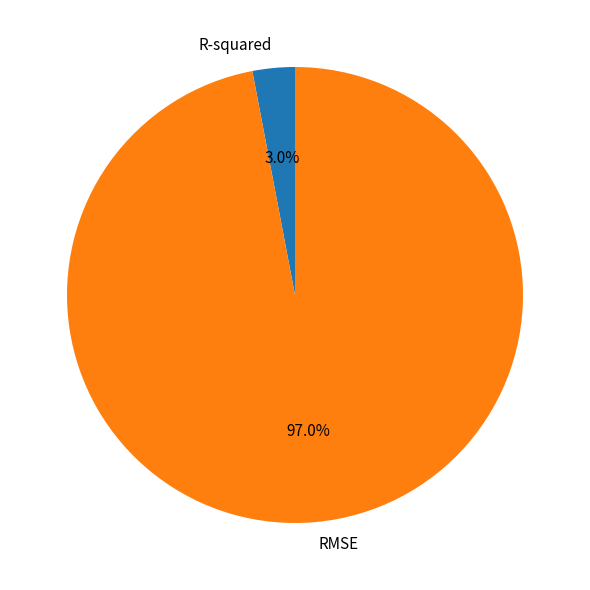

What is the majority slice?

RMSE